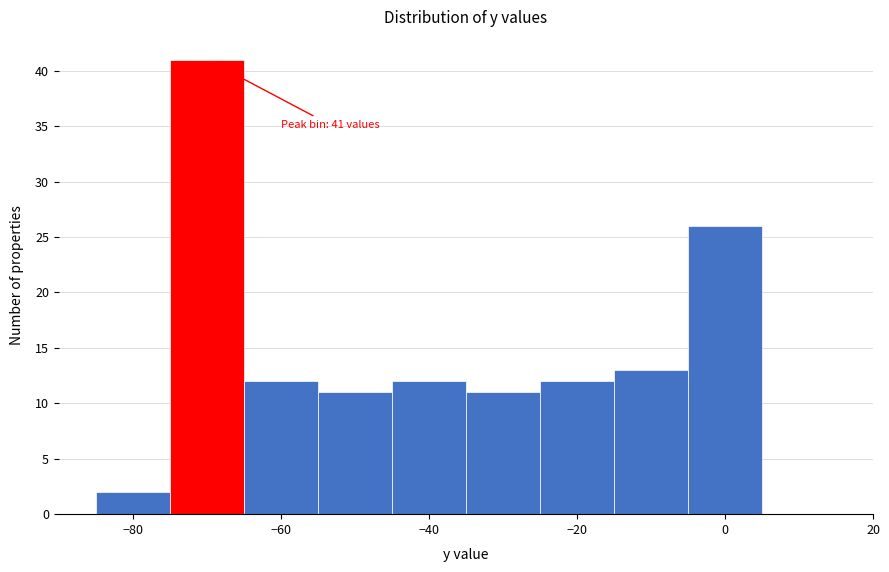

Over which range of the x-axis is the bar tallest?

-75 to -65